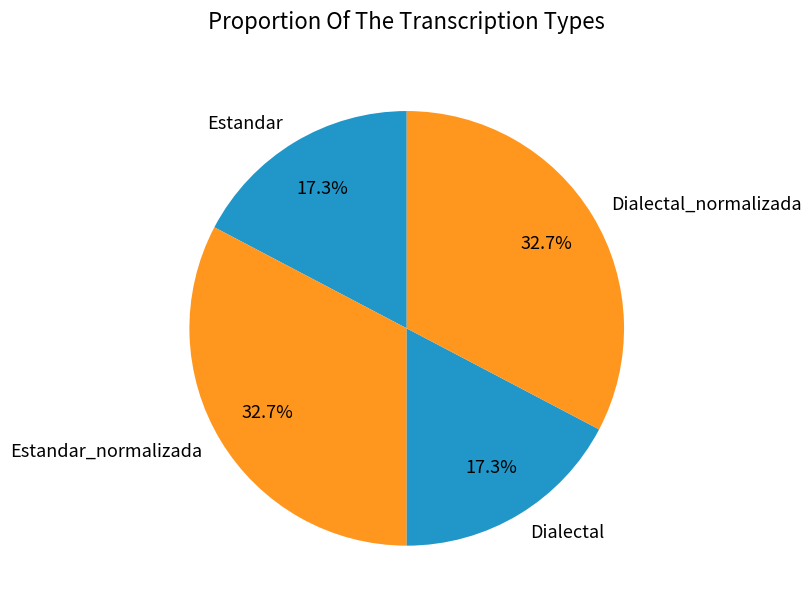

What is the total percentage of Dialectal and Dialectal_normalizada?

50.0%